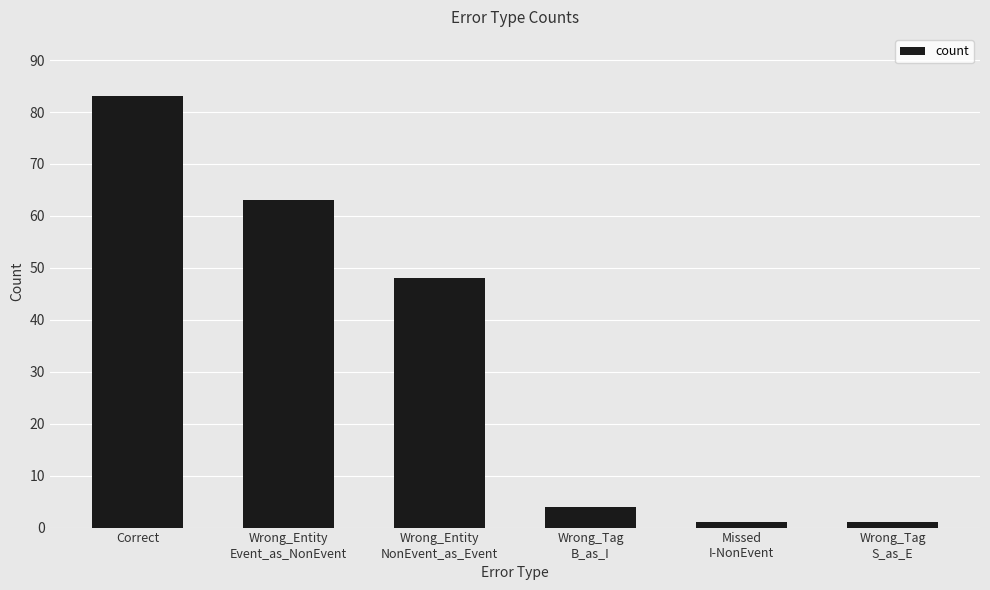

At which category does the chart reach its peak across all series?

Correct